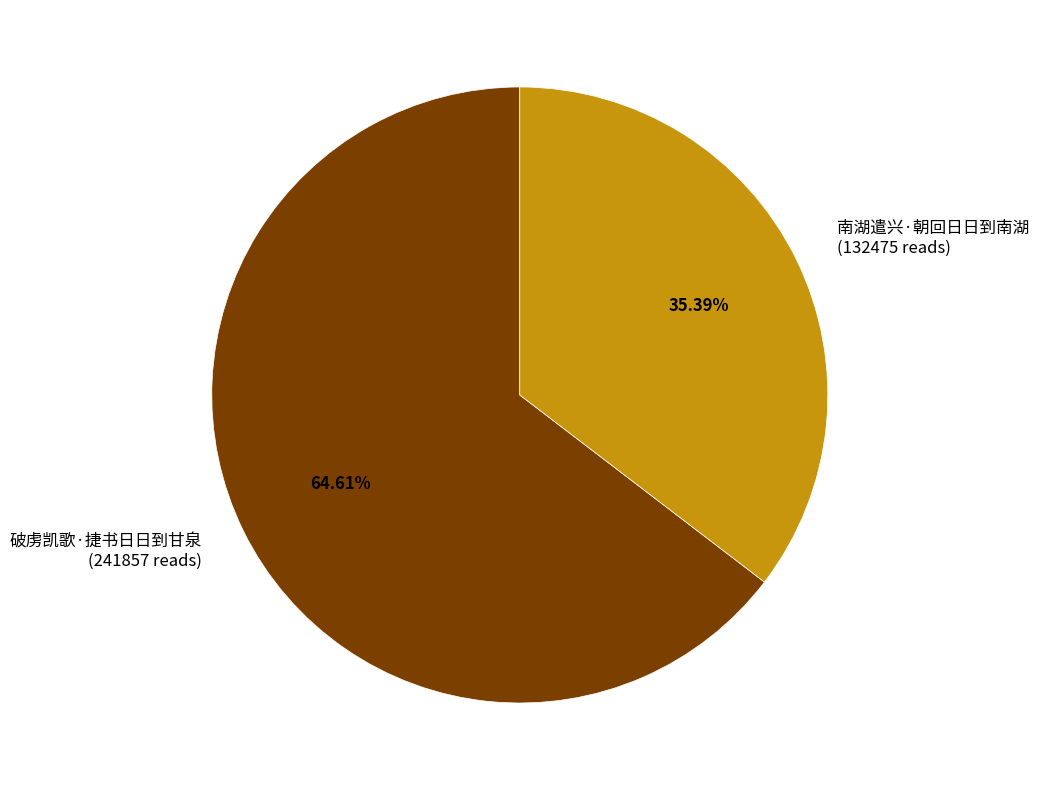

Rank the categories by value from highest to lowest.

破虏凯歌·捷书日日到甘泉, 南湖遣兴·朝回日日到南湖